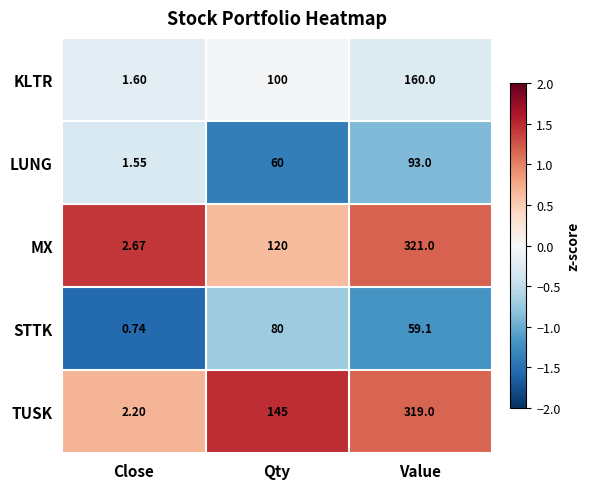

At which category does the chart reach its peak across all series?

Value